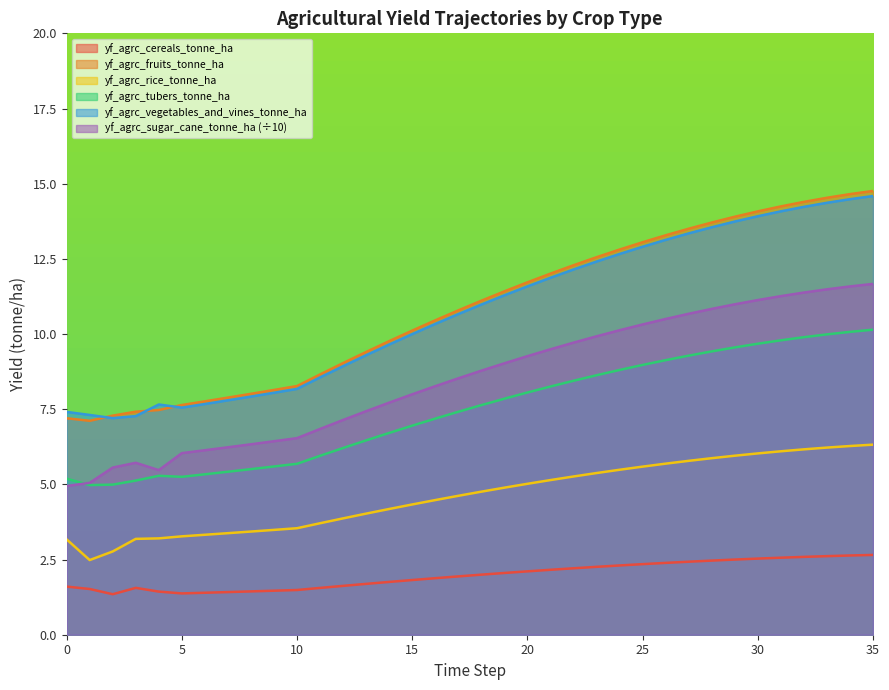

Which series has the widest spread of values?

yf_agrc_fruits_tonne_ha